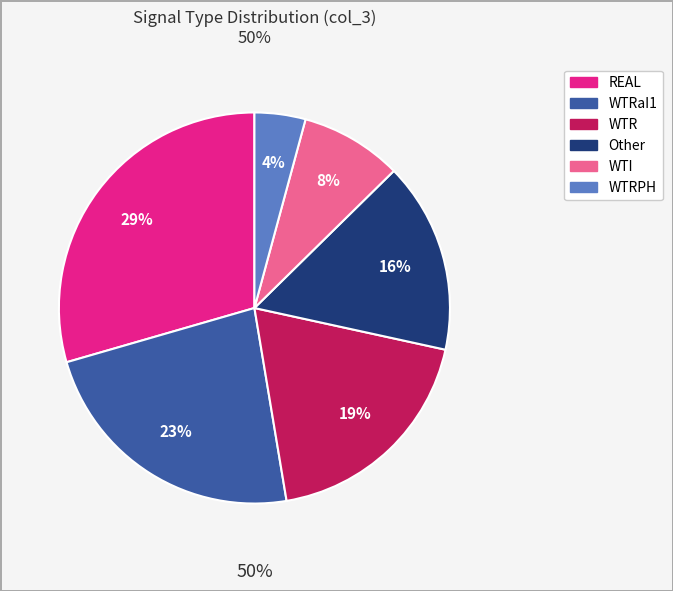

Is there any slice that represents more than half of the pie?

No